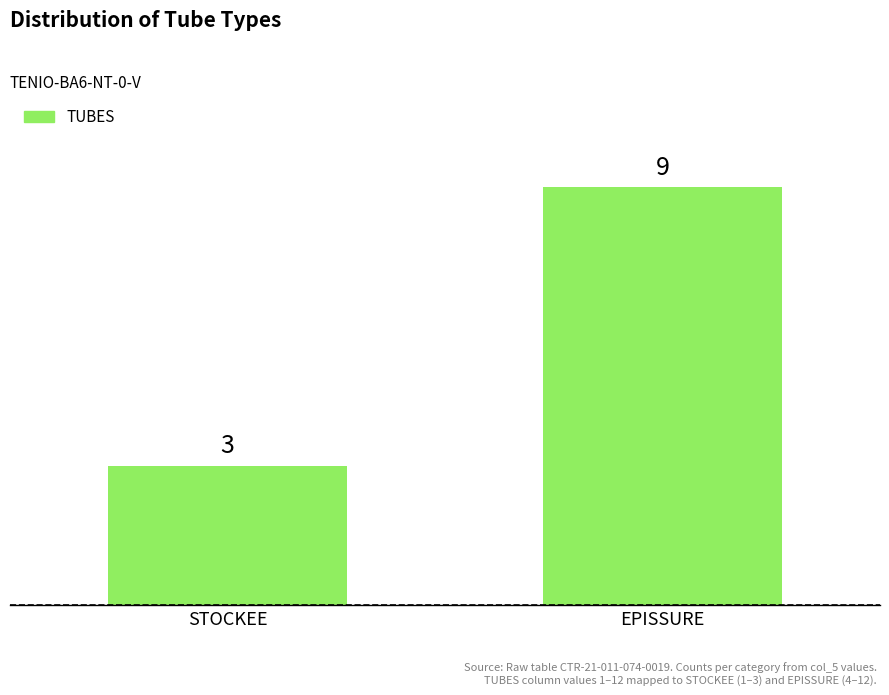

List the labels in order of value, smallest first.

STOCKEE, EPISSURE